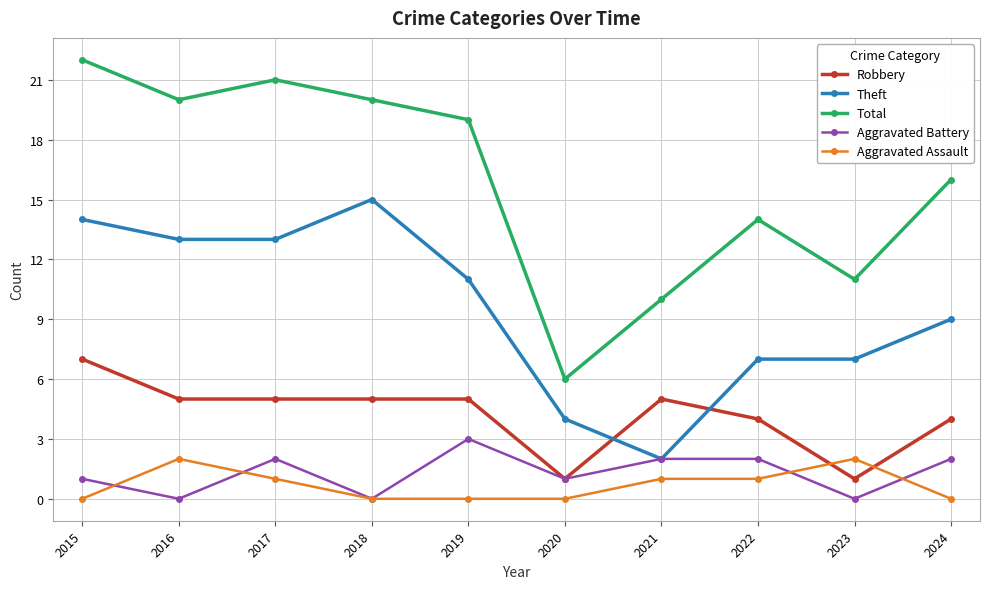

Which series has the widest spread of values?

Total